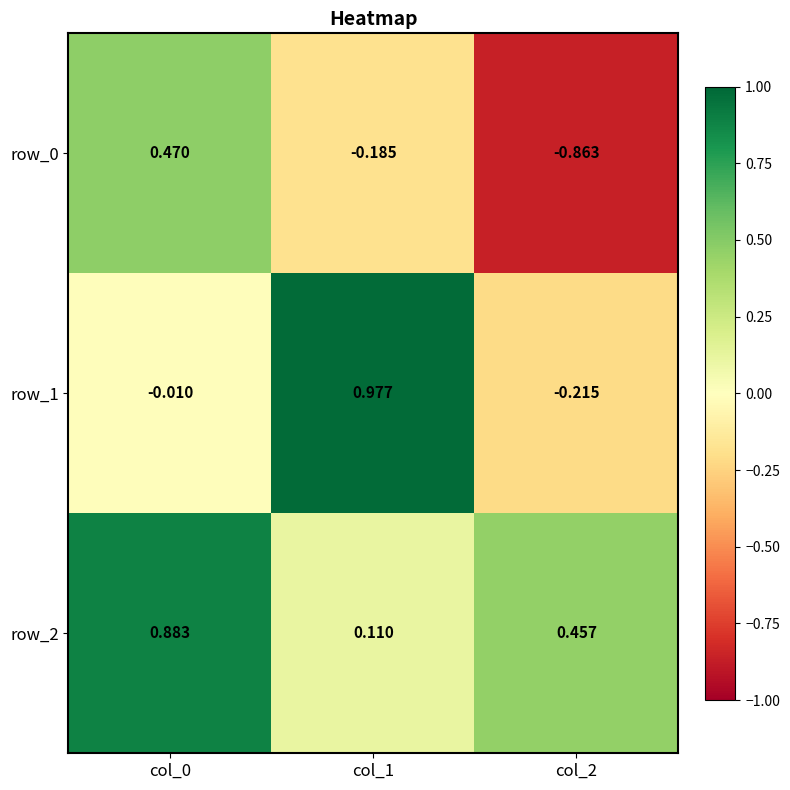

Which series has the largest total across all categories?

row_2